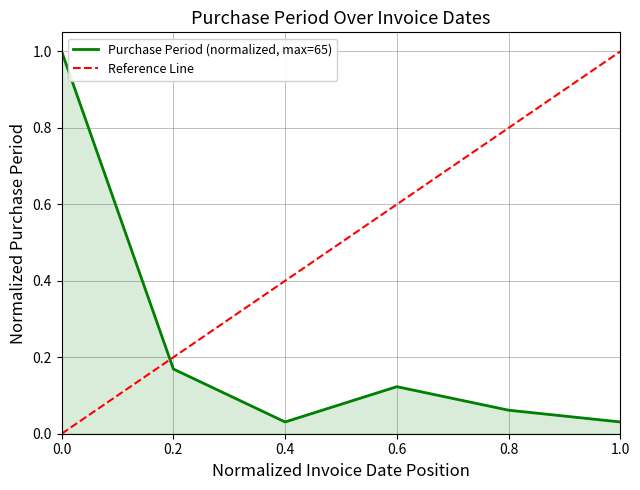

True or false: the data has more than 0 interior local peaks.

True